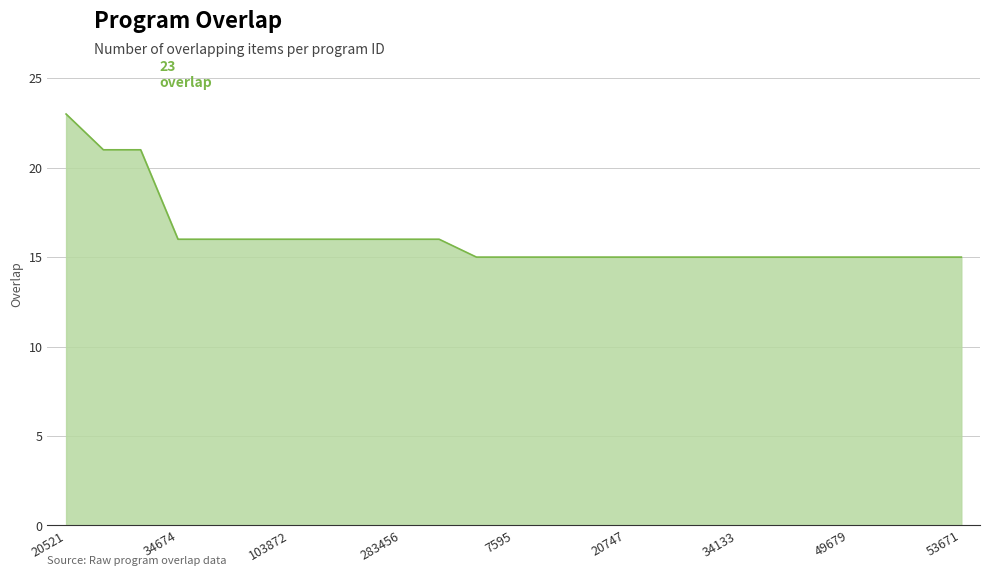

Reading left to right, list all the values displayed in this chart.

23	21	21	16	16	16	16	16	16	16	16	15	15	15	15	15	15	15	15	15	15	15	15	15	15